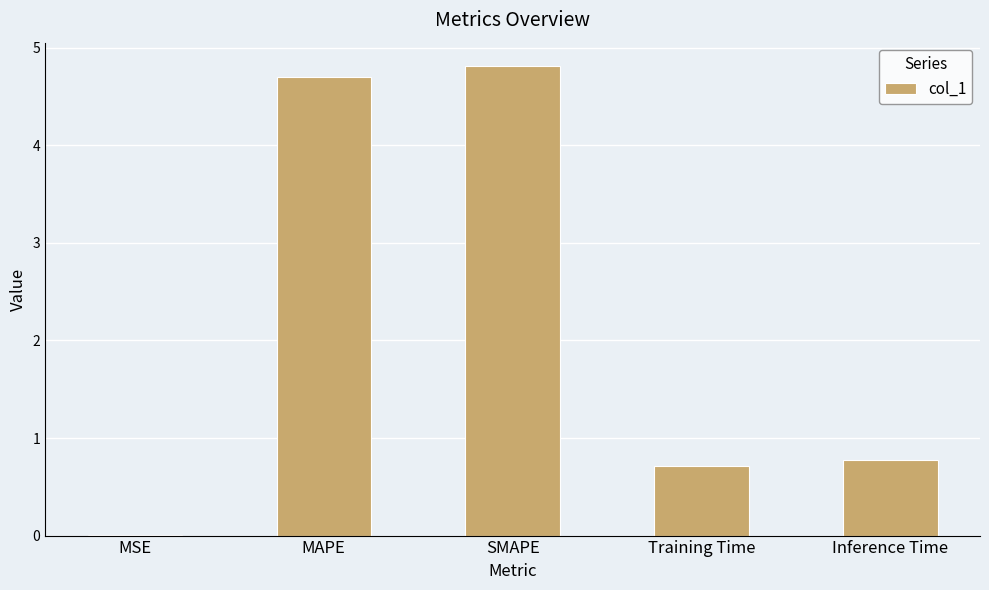

What is the sum of the values at MAPE and Inference Time?

5.5